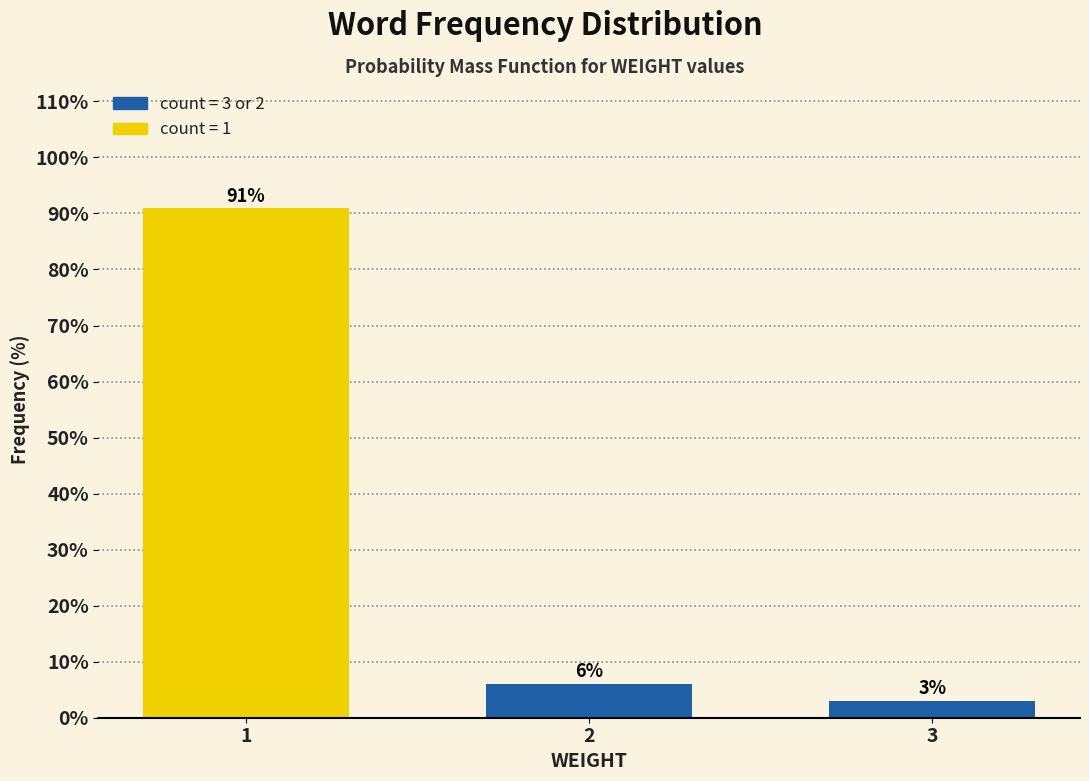

At which category does the chart reach its minimum across all series?

3